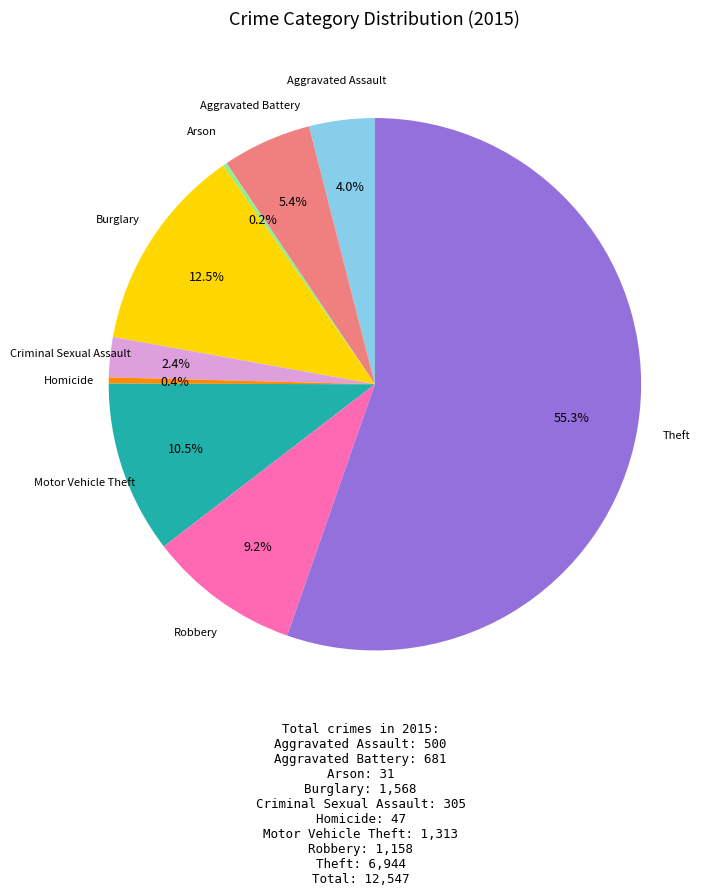

Is there any slice that represents more than half of the pie?

Yes